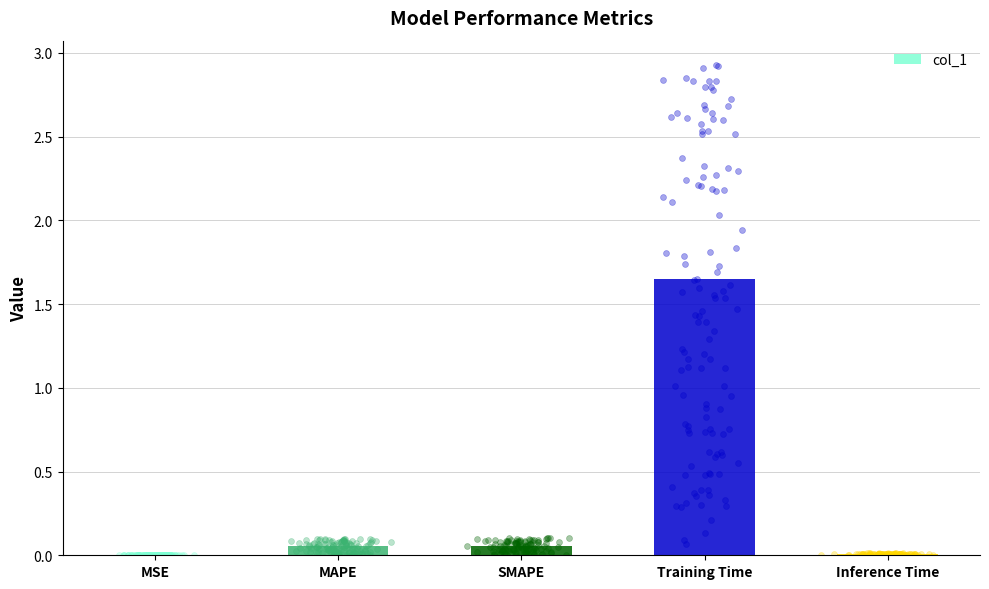

What is the change in value from SMAPE to Training Time?

+1.6